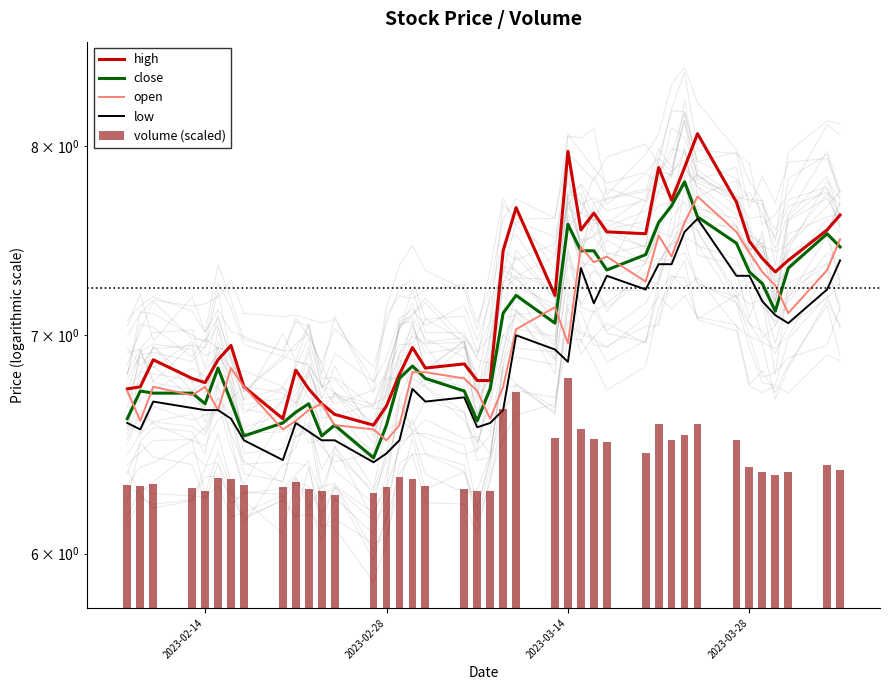

What is the difference between the maximum and minimum values in the low series?

1.2